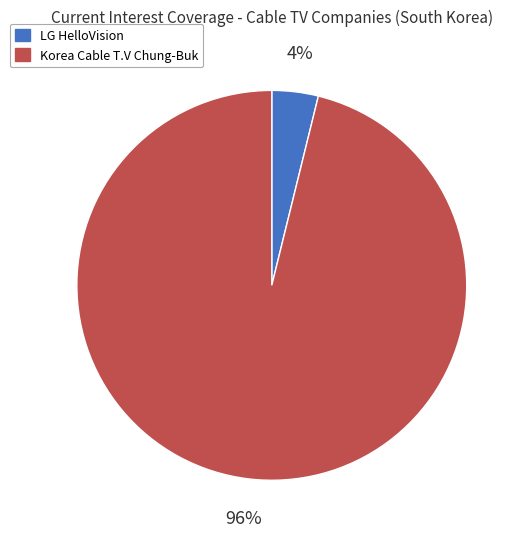

Is the sum of LG HelloVision and Korea Cable T.V Chung-Buk greater than half?

Yes